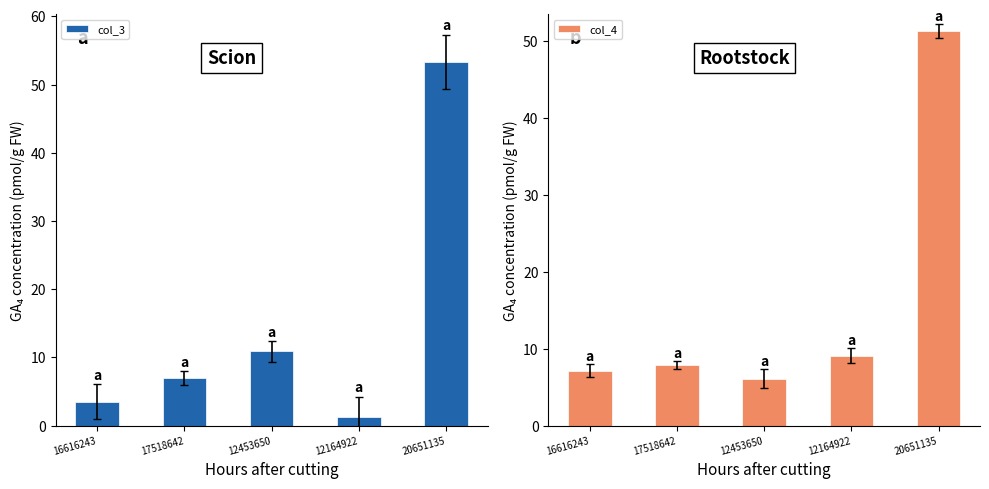

How many values in the col_3 series exceed 6?

3